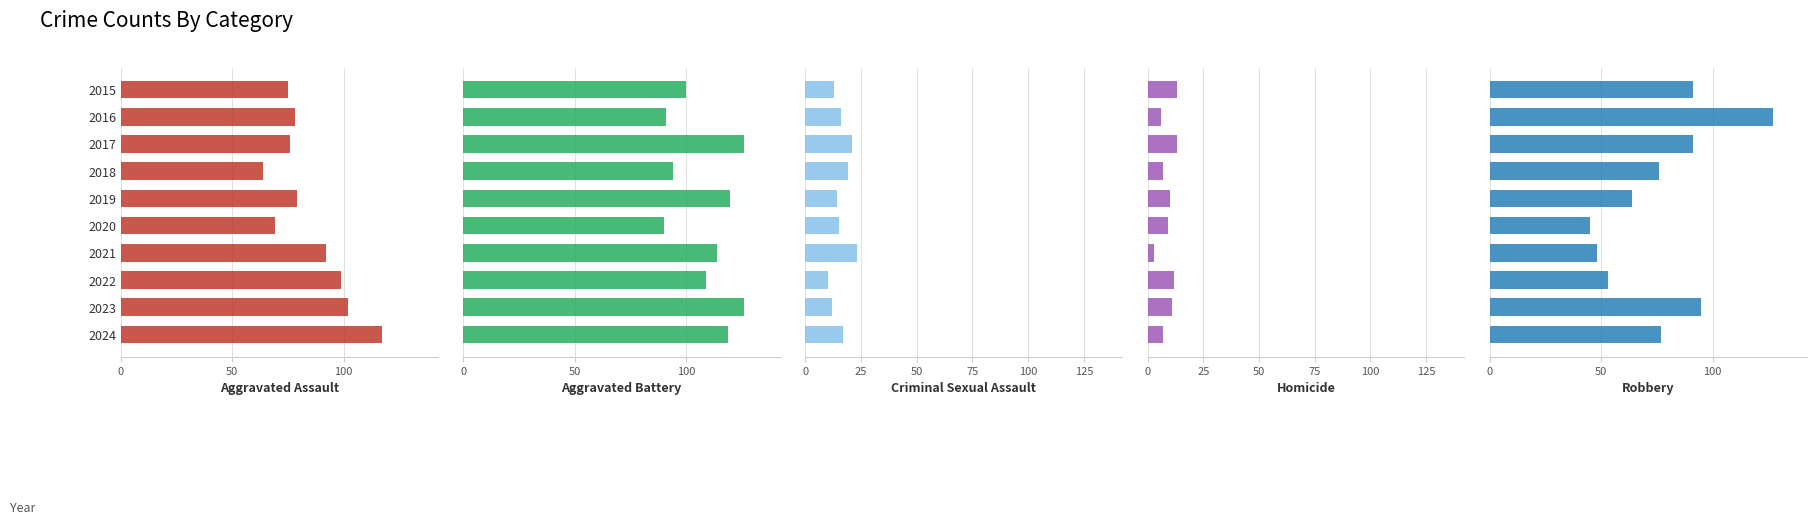

What are all the series names shown in the legend?

Aggravated Assault, Aggravated Battery, Criminal Sexual Assault, Homicide, Robbery